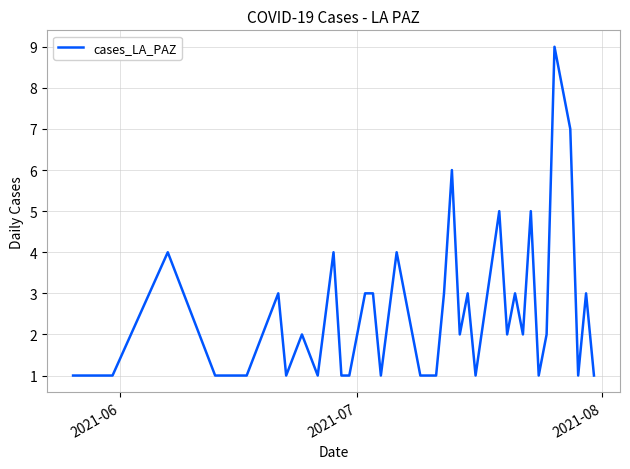

What is the difference between the maximum and minimum values?

8